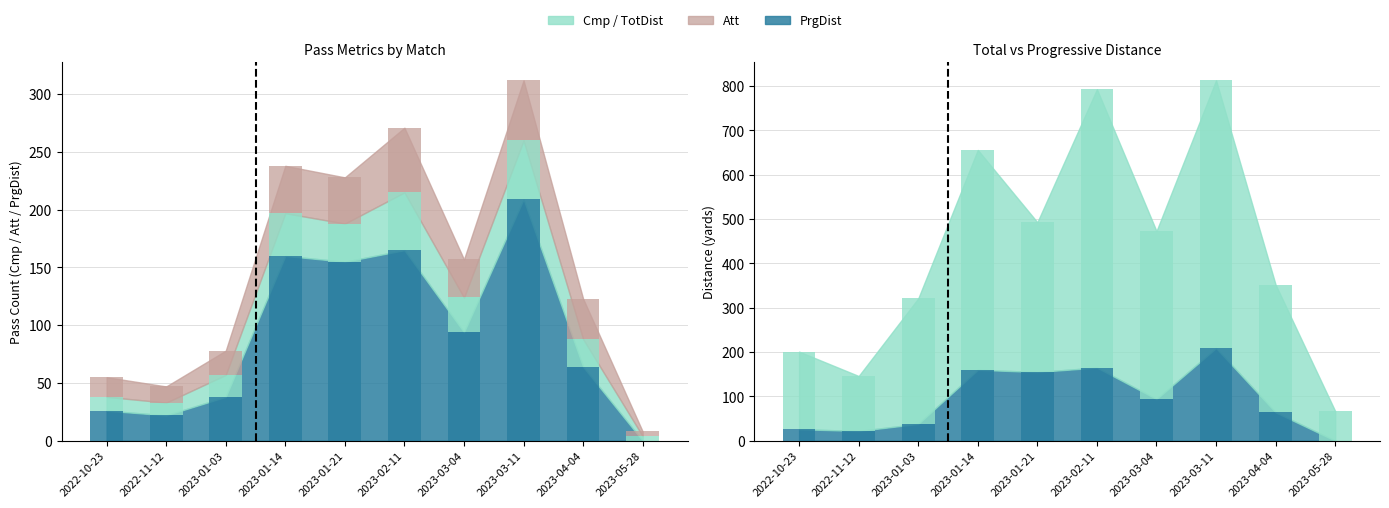

What is the lowest value of the TotDist series?

67